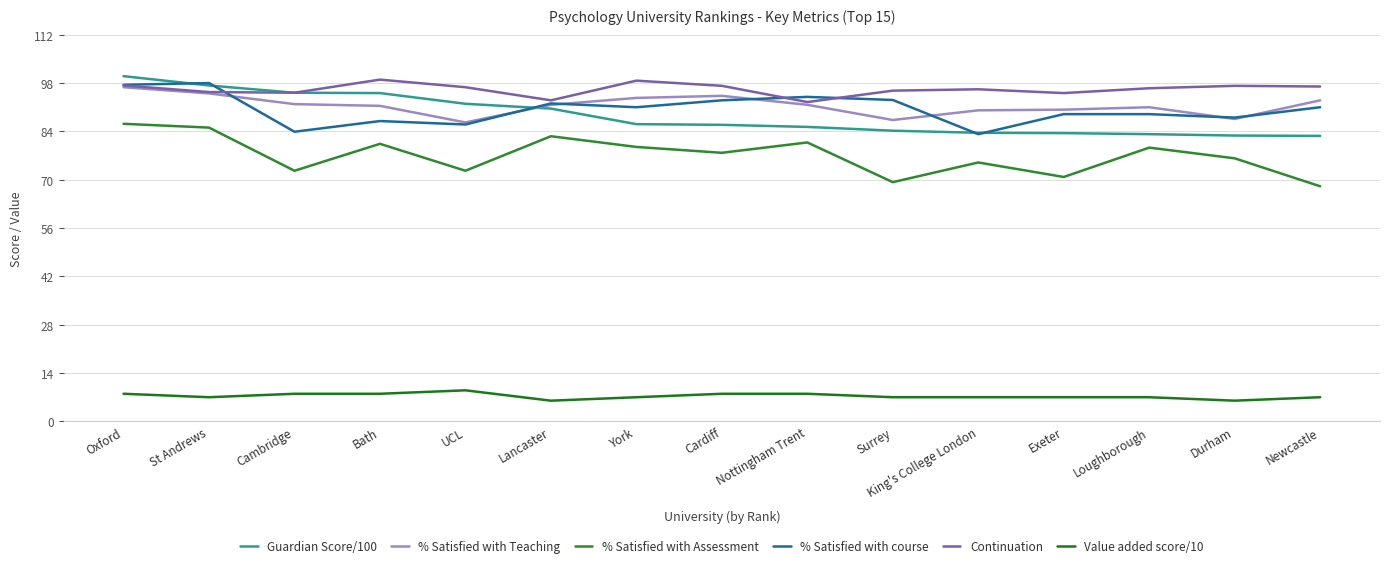

Rank the categories by Continuation value from lowest to highest.

Nottingham Trent, Lancaster, Exeter, Cambridge, St Andrews, Surrey, King's College London, Loughborough, UCL, Newcastle, Cardiff, Durham, Oxford, York, Bath